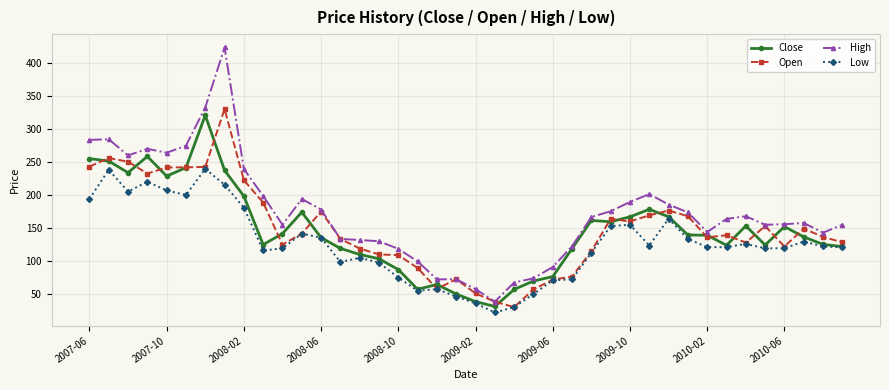

What is the average value of the Open series?

148.8